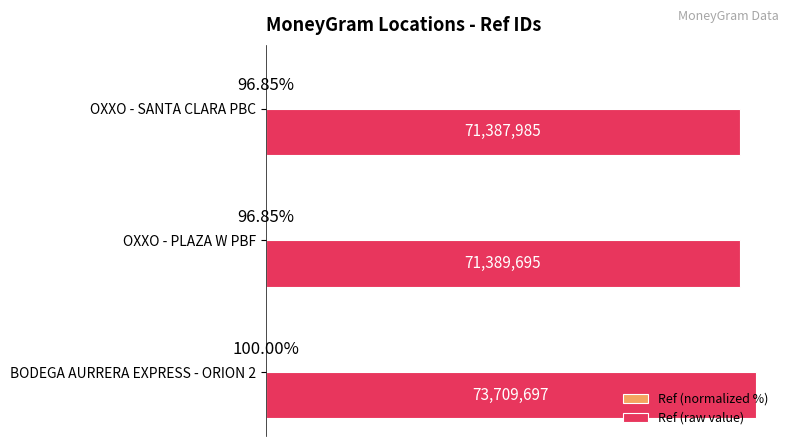

Count the number of categories in the chart.

3